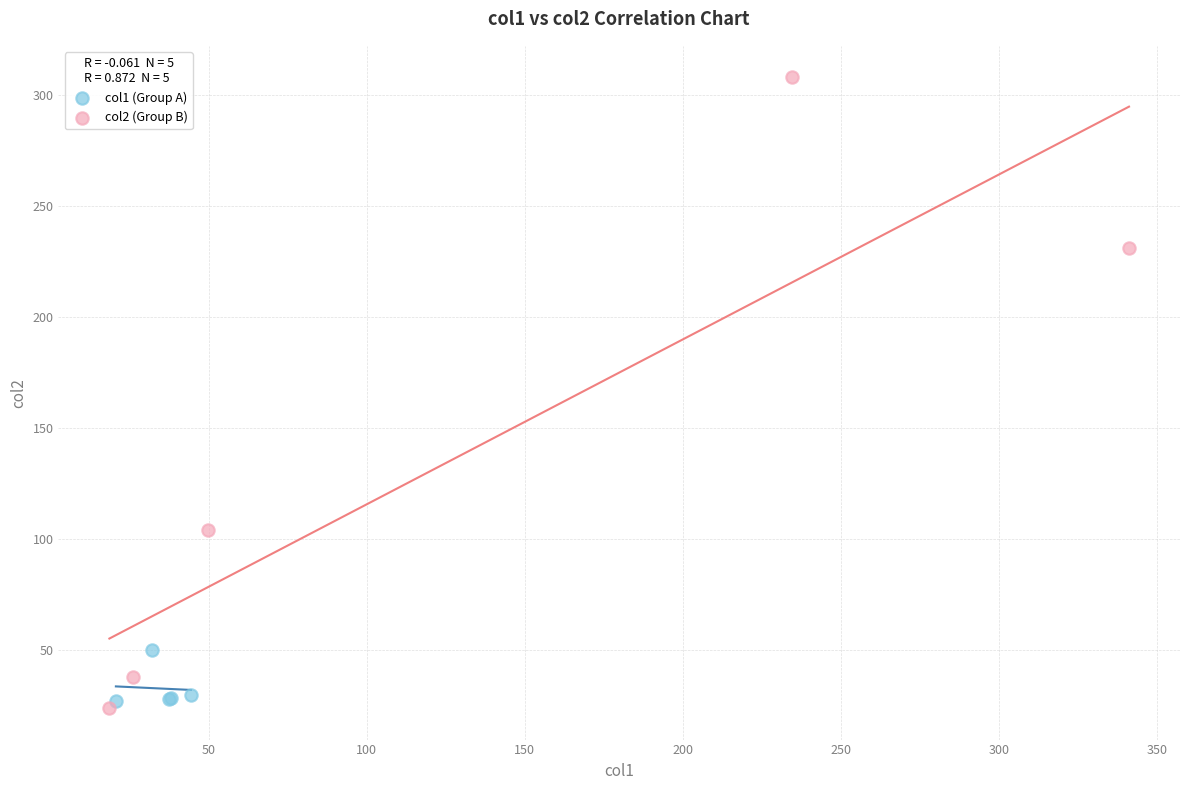

Which series has the widest spread of Y values?

col2 (Group B)